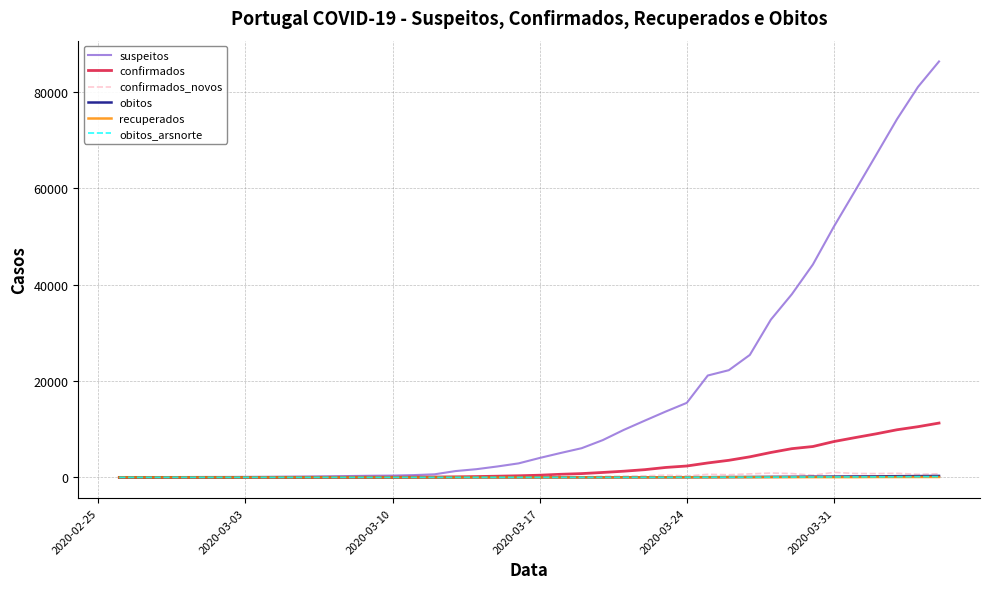

What are all the series names shown in the legend?

suspeitos, confirmados, confirmados_novos, obitos, recuperados, obitos_arsnorte